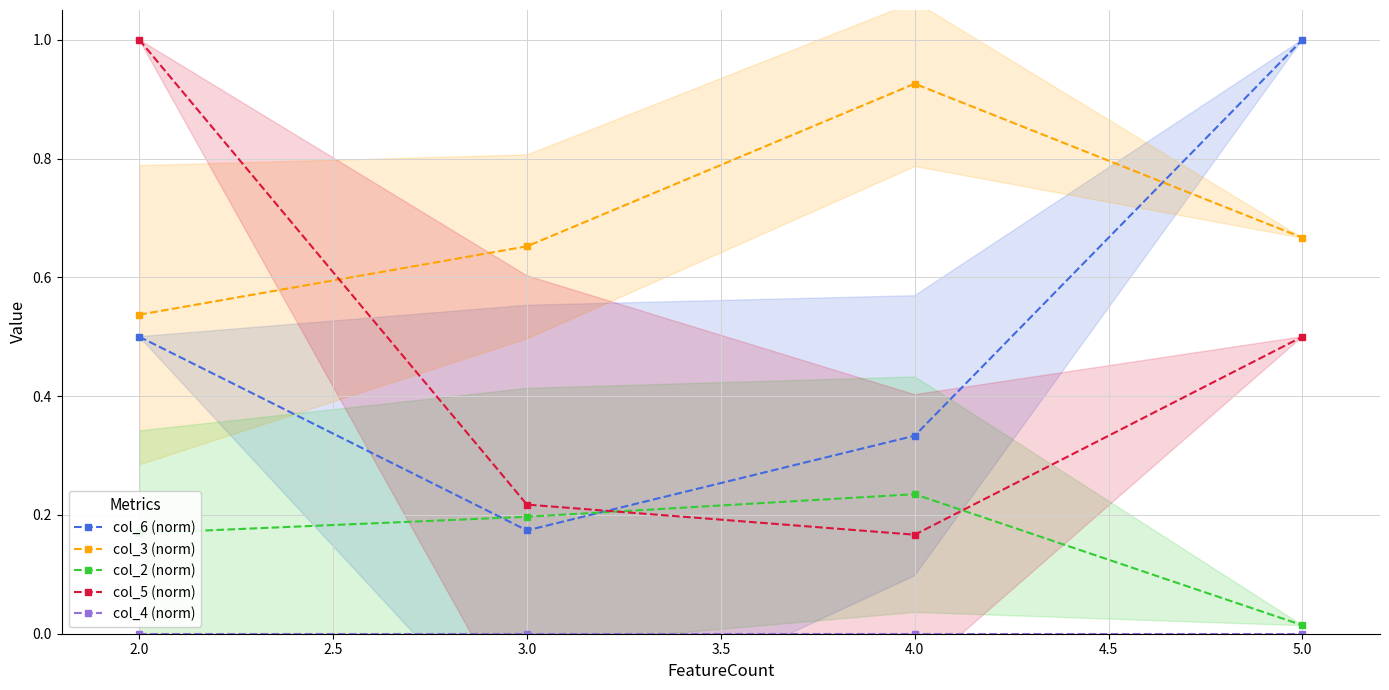

How many distinct data groups are displayed?

5